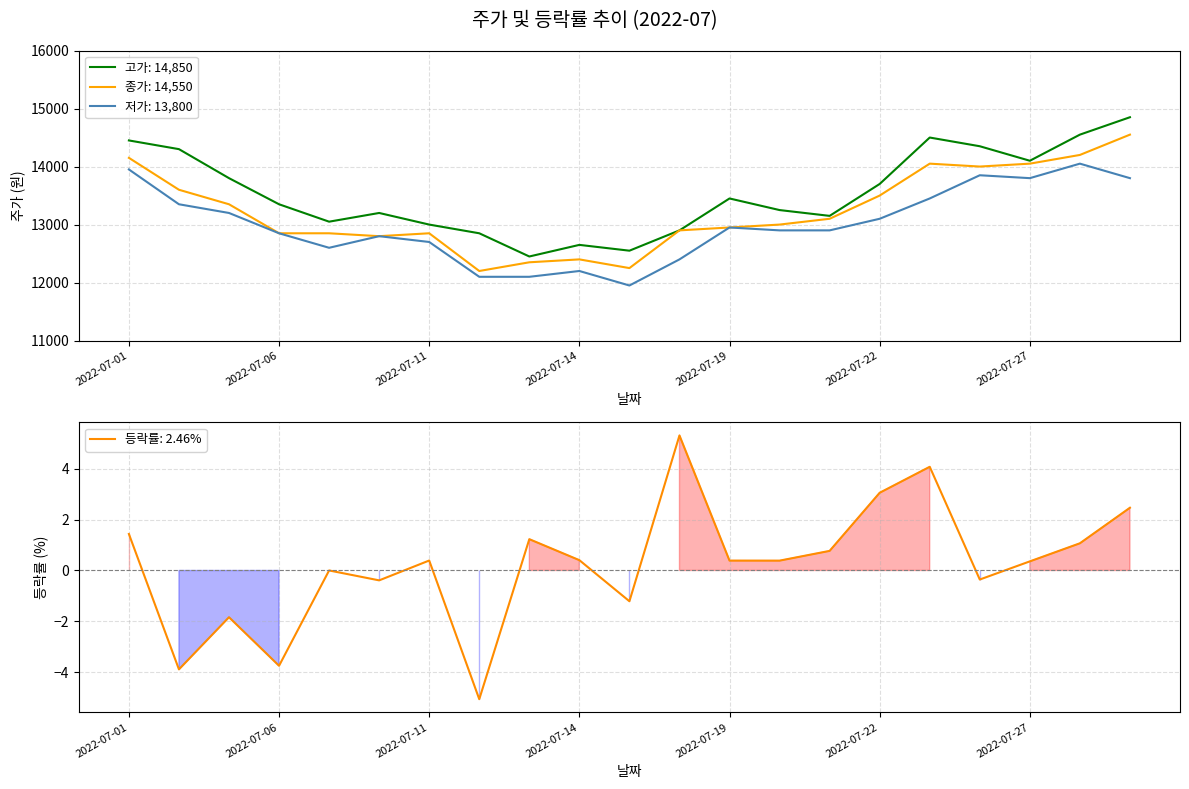

Rank the series by their average value, from lowest to highest.

저가, 종가, 고가